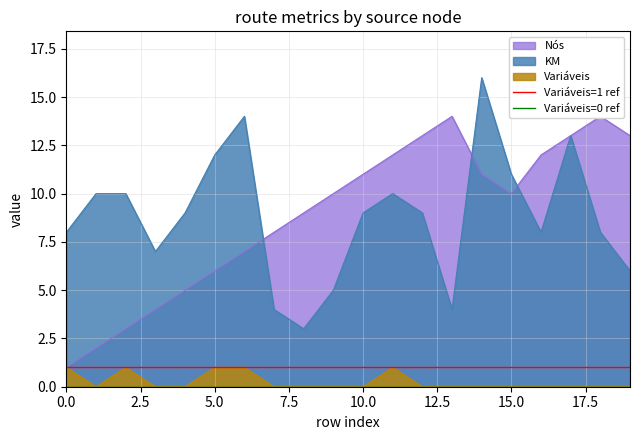

What is the lowest value of the KM series?

3